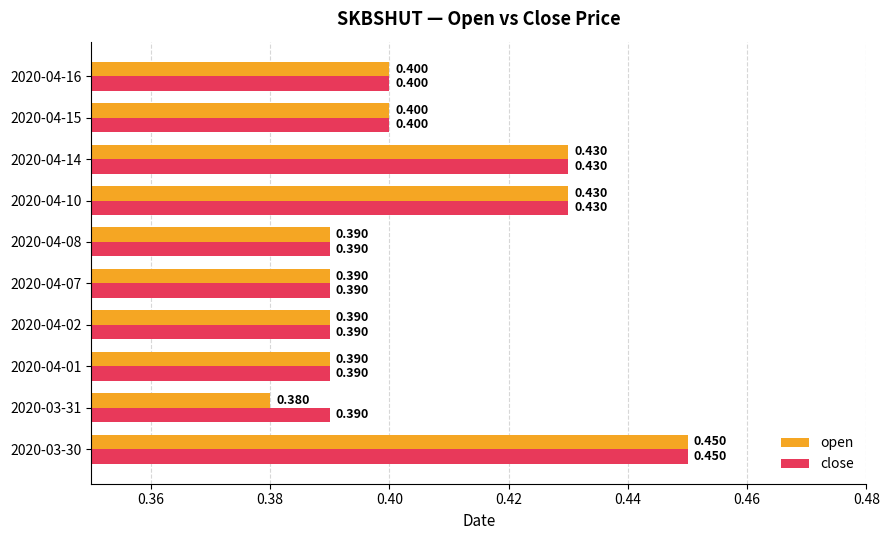

At 2020-03-31, list the series in order from largest to smallest.

close, open